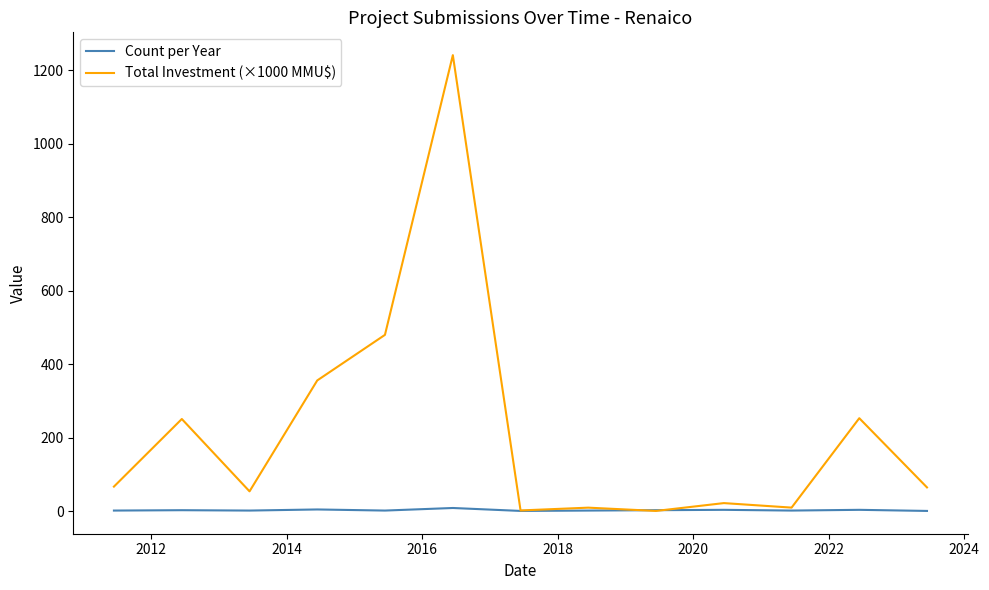

What are all the series names shown in the legend?

Count per Year, Total Investment (×1000 MMU$)